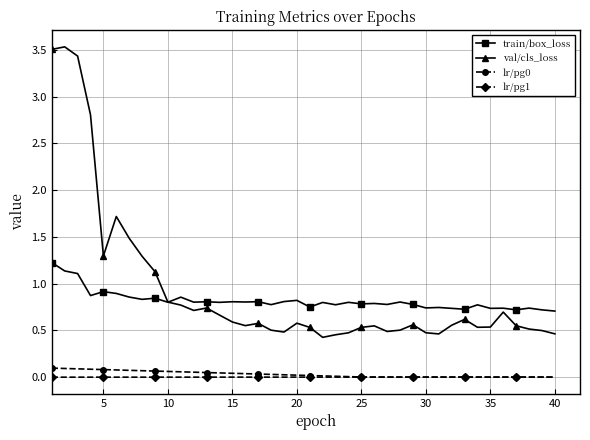

True or false: train/box_loss and lr/pg0 cross at least once.

False